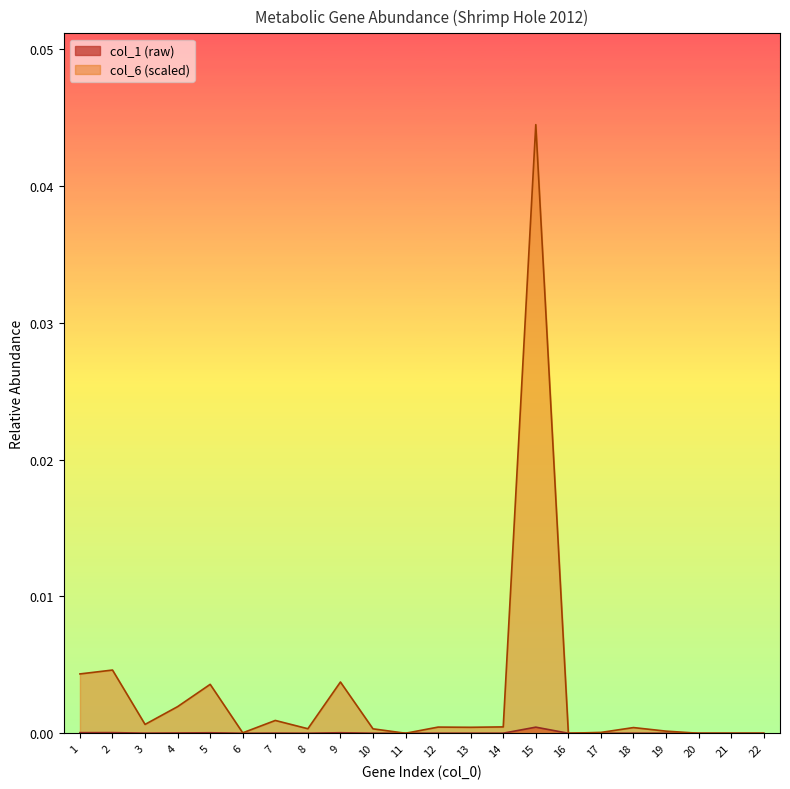

Which label corresponds to the largest value in the chart?

15